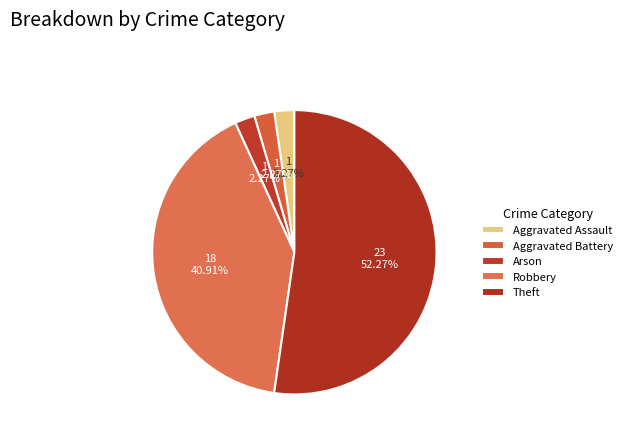

How many slices are in this pie chart?

5